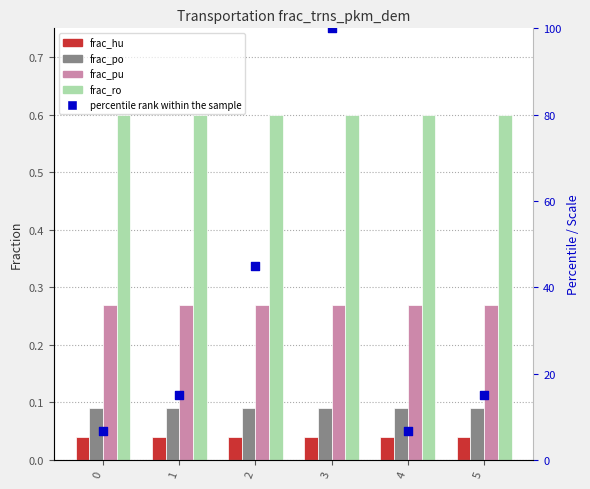

At which category is the sum across all series the highest?

3